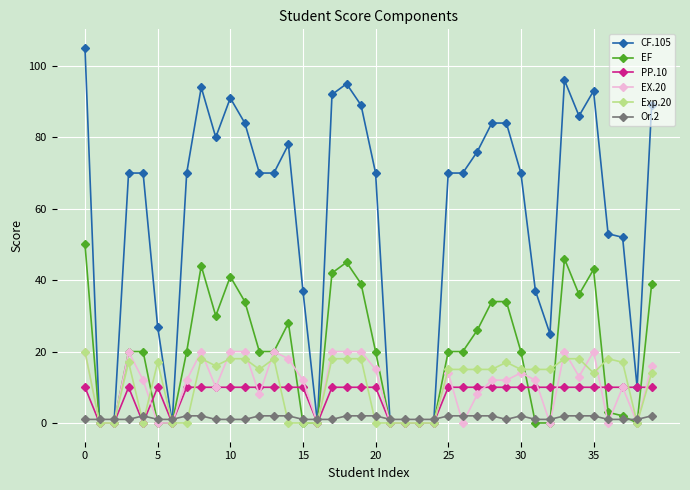

At how many categories does at least one series exceed 12?

31